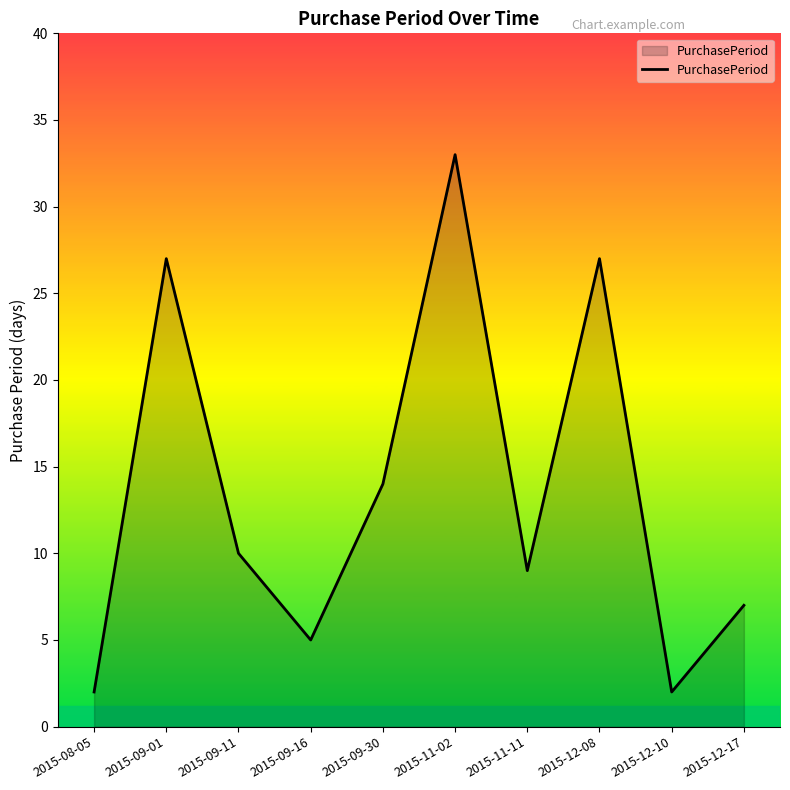

Does the chart have visible grid lines?

No